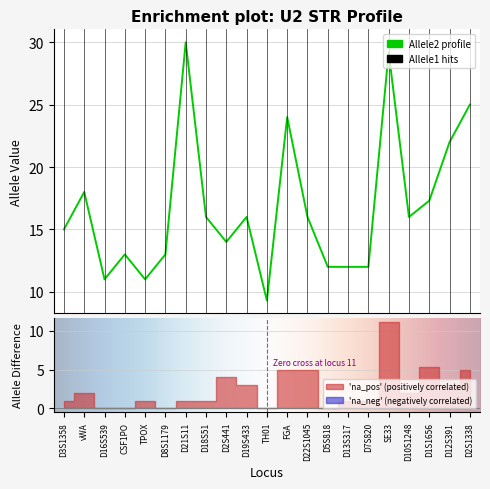

How many lines are shown in the chart?

1